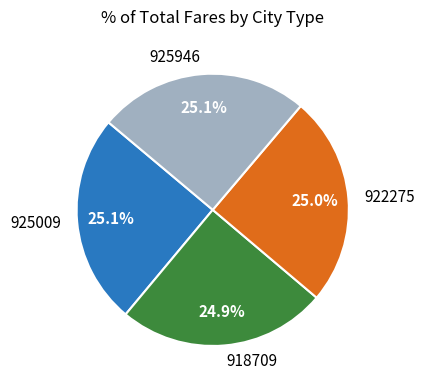

What portion of the pie excludes 922275?

75.0%